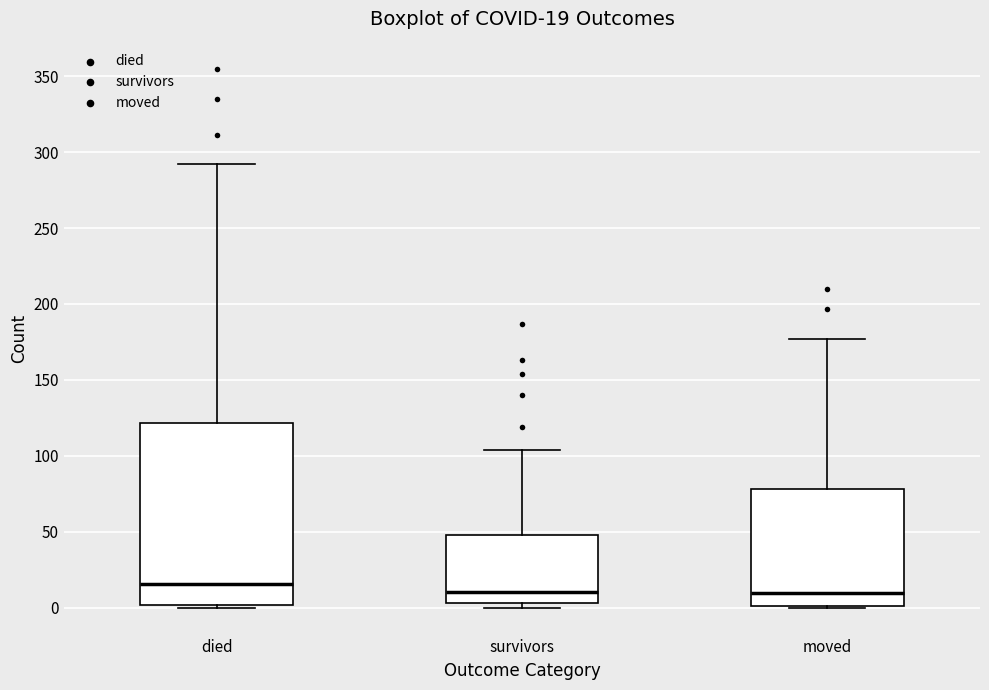

Comparing the boxes themselves (not the whiskers), which one is the tallest?

died